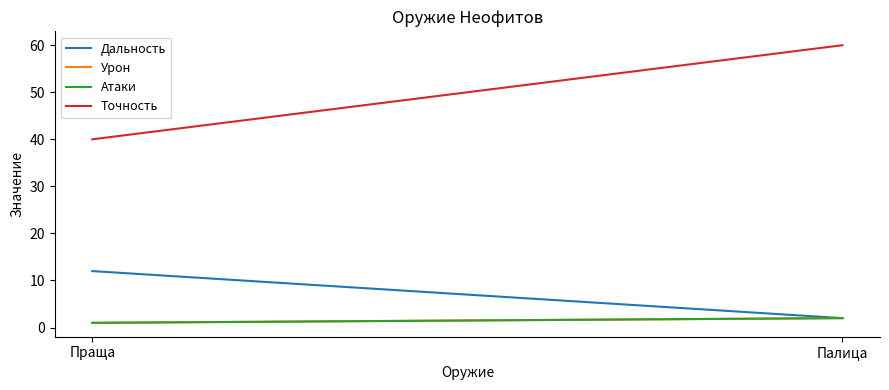

What is the value of the Точность point at the 2nd from the left?

60